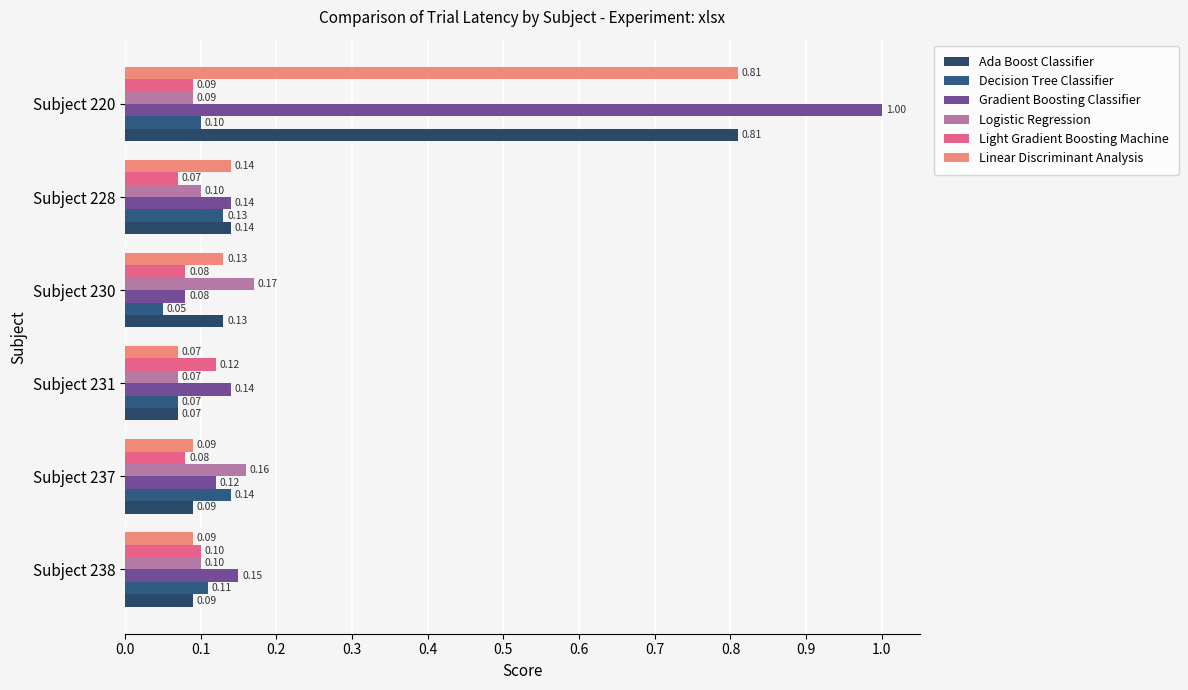

Reading left to right, extract all data points from this chart.

Ada Boost Classifier: 0.1	0.1	0.1	0.1	0.1	0.8
Decision Tree Classifier: 0.1	0.1	0.1	0.1	0.1	0.1
Gradient Boosting Classifier: 0.1	0.1	0.1	0.1	0.1	1.0
Logistic Regression: 0.1	0.2	0.1	0.2	0.1	0.1
Light Gradient Boosting Machine: 0.1	0.1	0.1	0.1	0.1	0.1
Linear Discriminant Analysis: 0.1	0.1	0.1	0.1	0.1	0.8